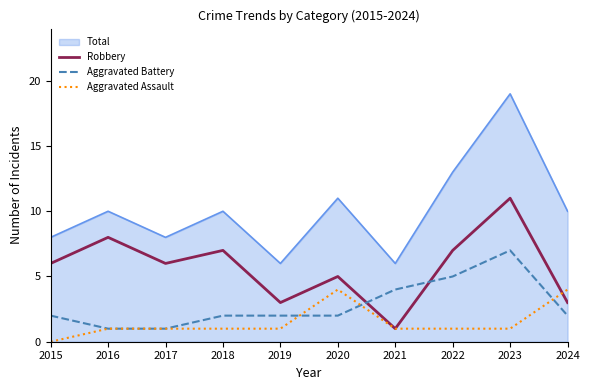

How many lines are shown in the chart?

4